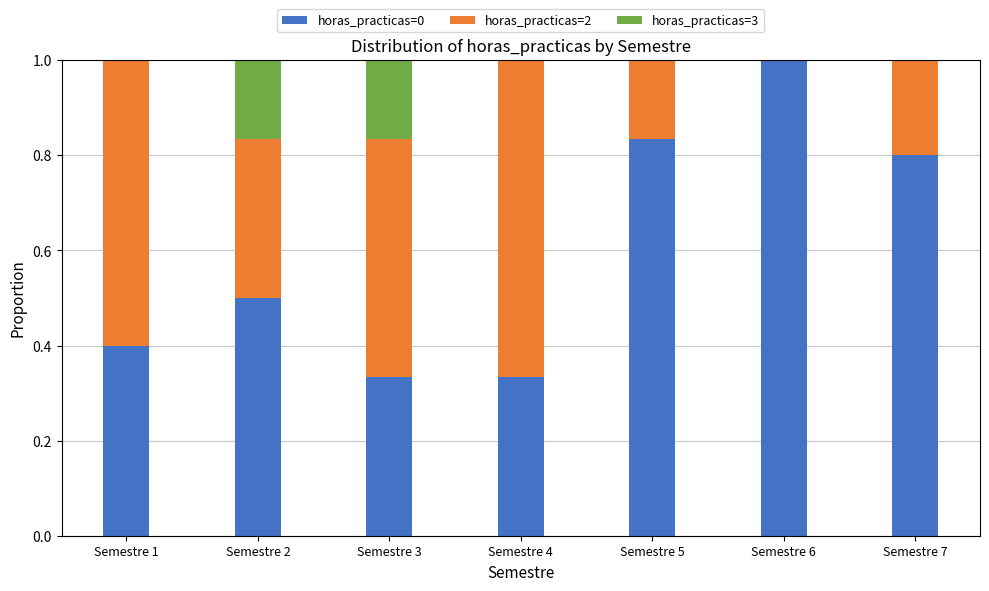

What are all the series names shown in the legend?

horas_practicas=0, horas_practicas=2, horas_practicas=3